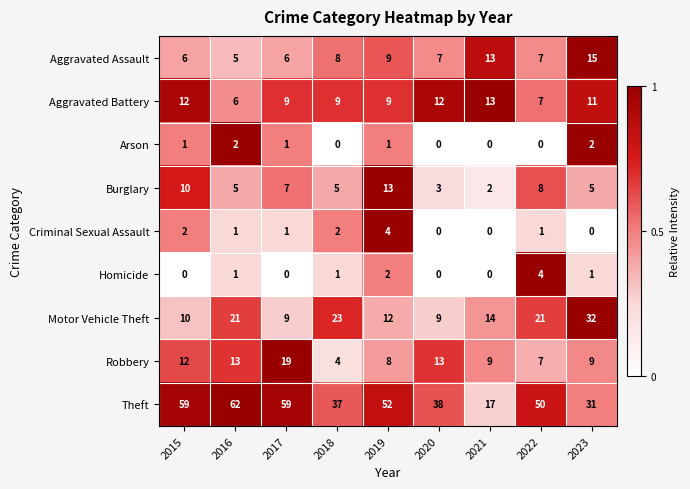

Which category has the highest value across all series?

2016